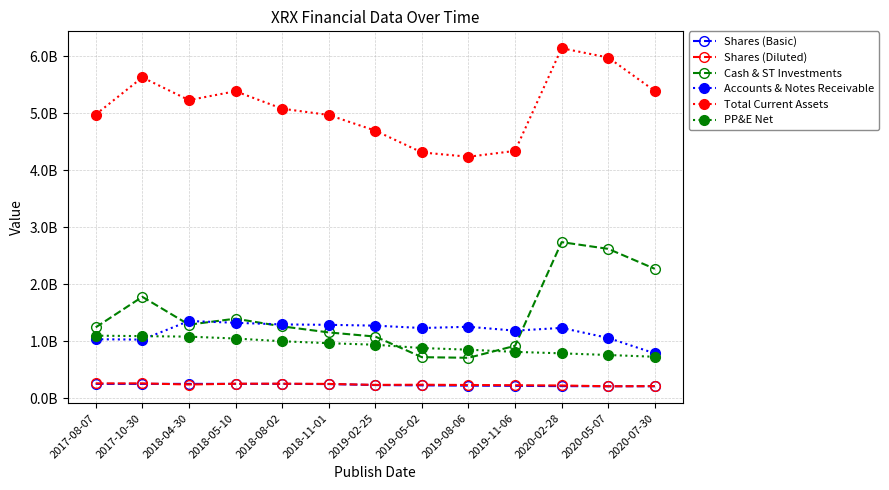

Does the chart have visible grid lines?

Yes